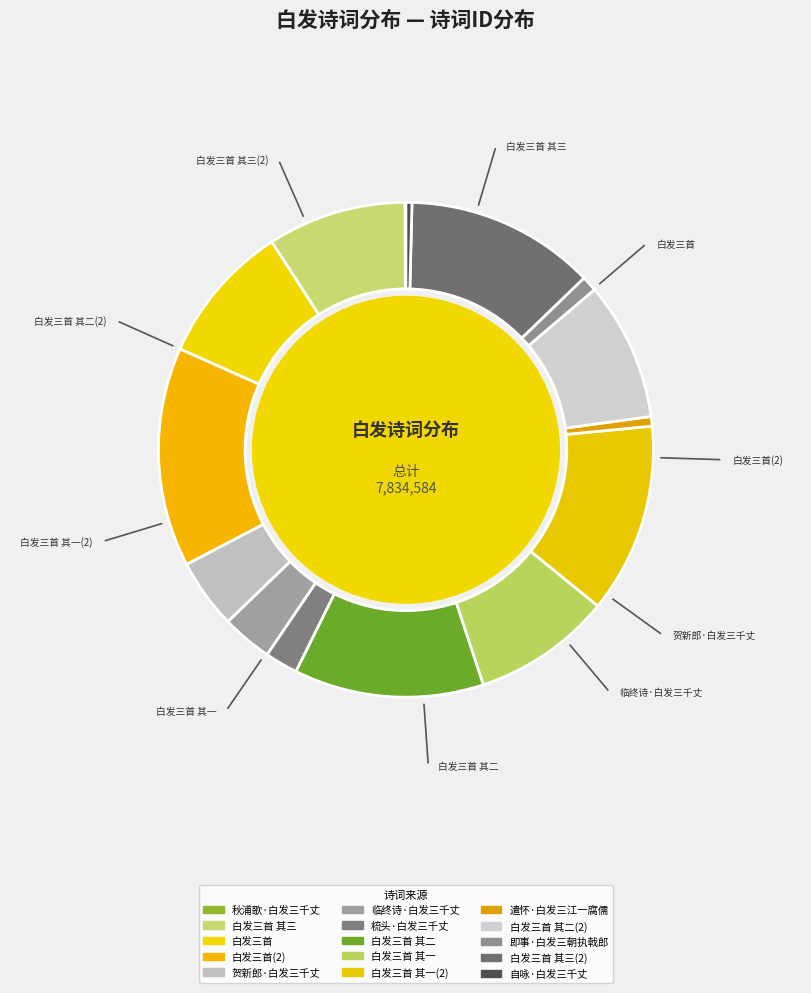

The 即事·白发三朝执戟郎 slice represents 11% of the pie. True or false?

False